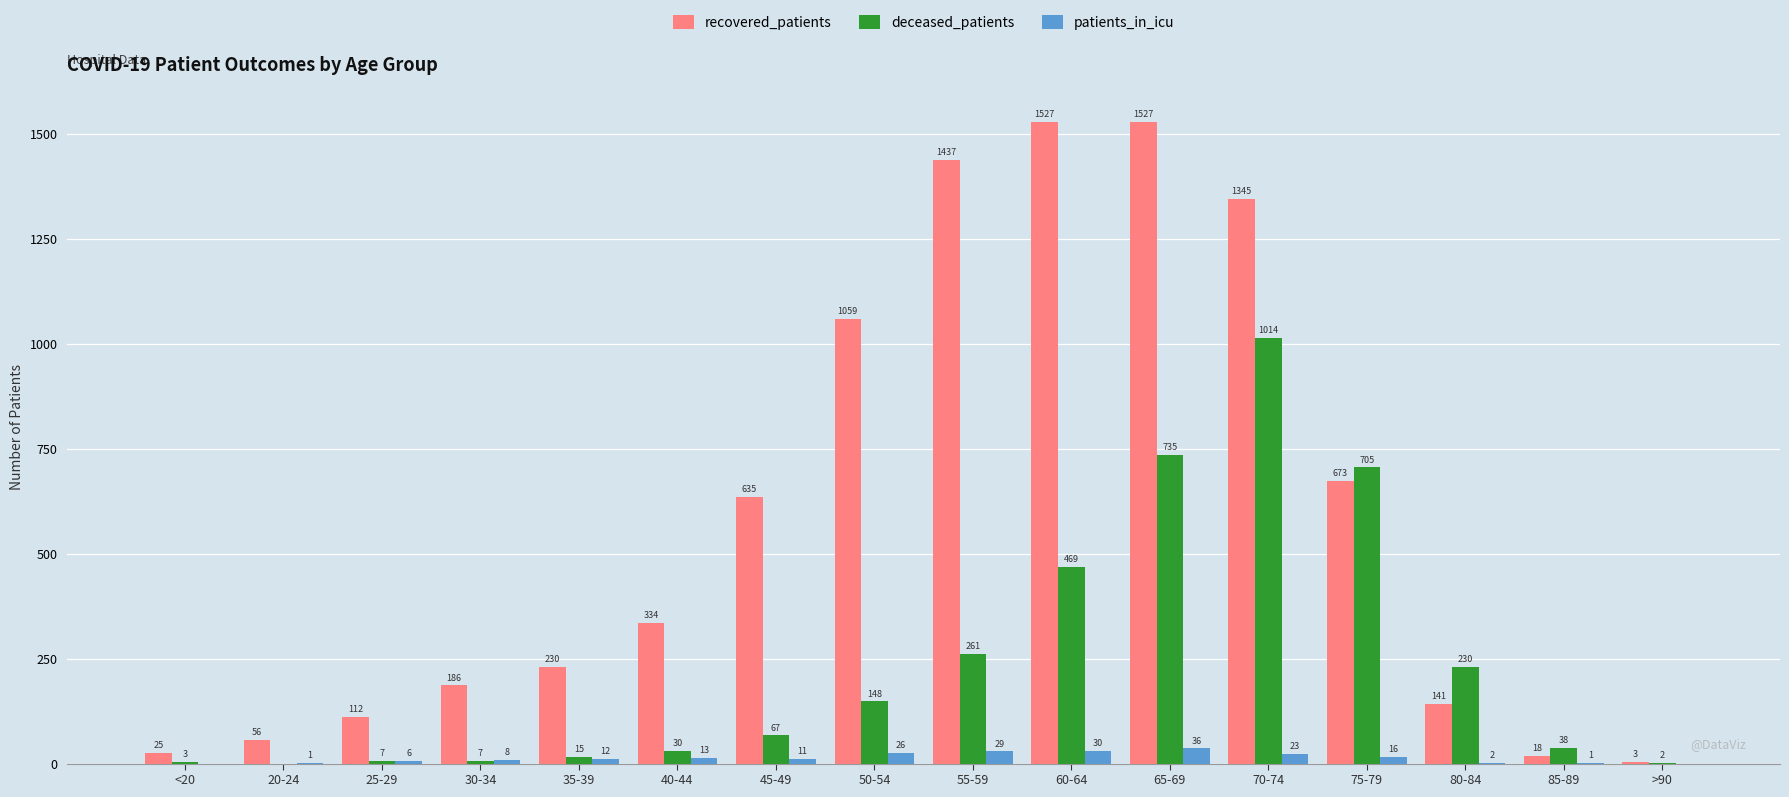

The value of recovered_patients at 30-34 is 186. True or false?

True